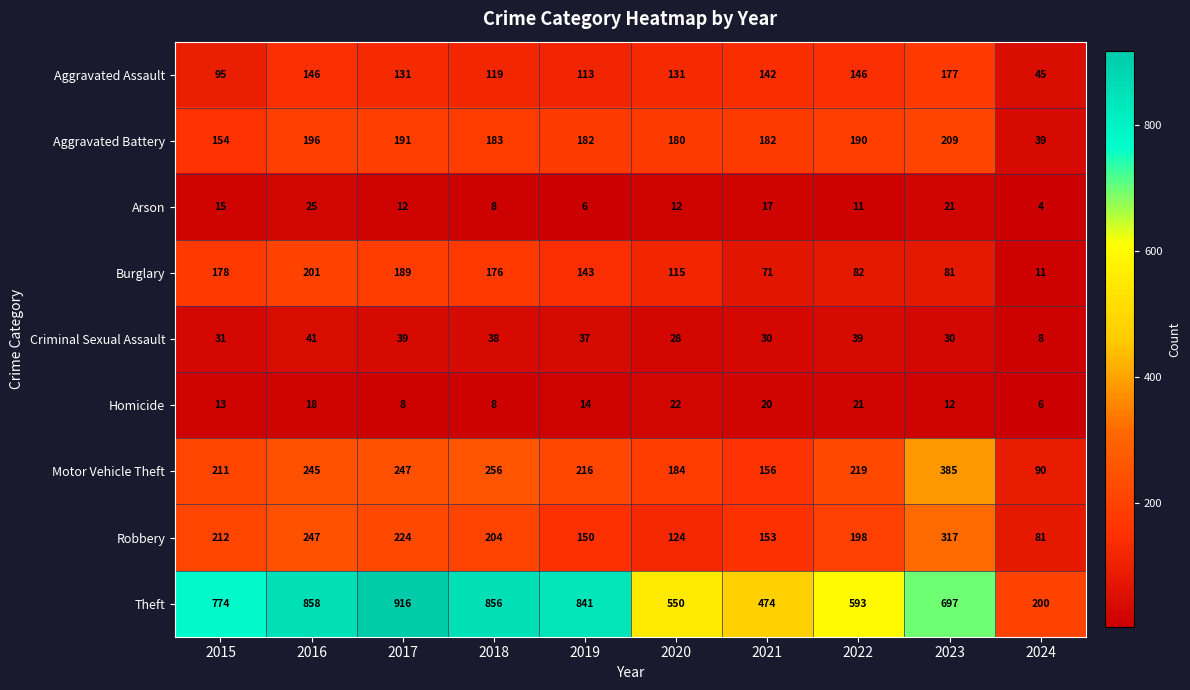

At which category does the chart reach its peak across all series?

2017